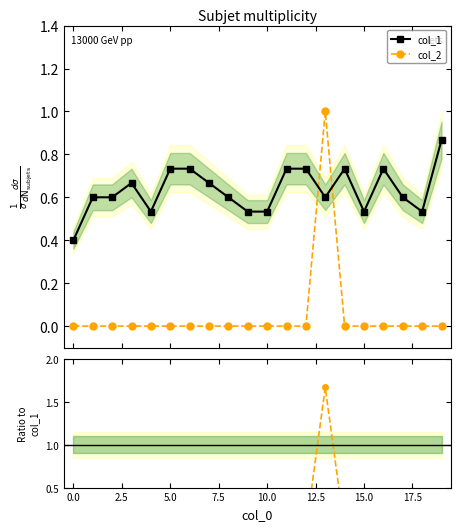

True or false: col_2 and col_1 cross at least once.

True